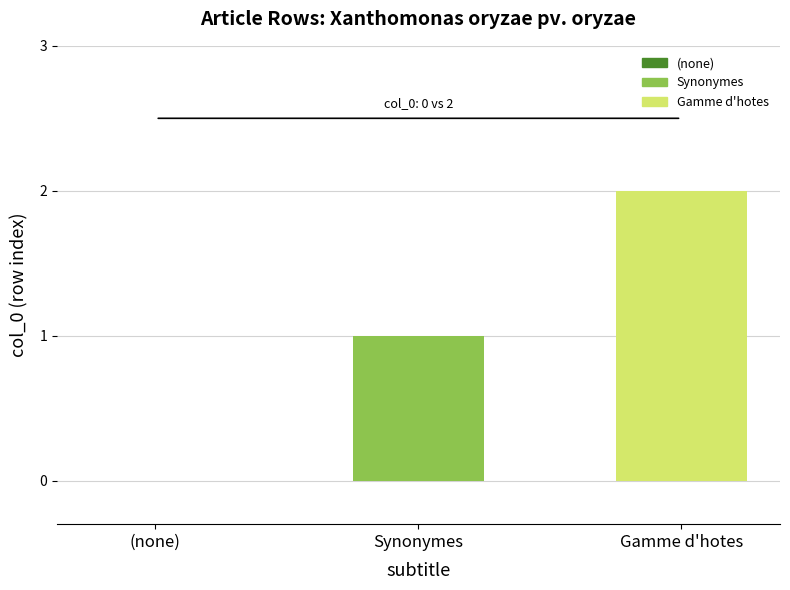

Which series has the largest range (max minus min)?

Synonymes